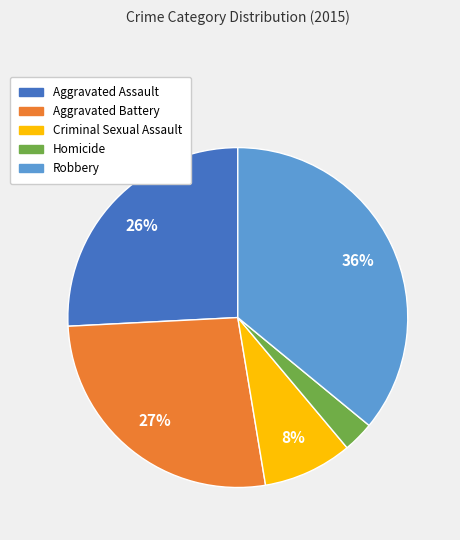

Is Robbery the majority of the pie?

No